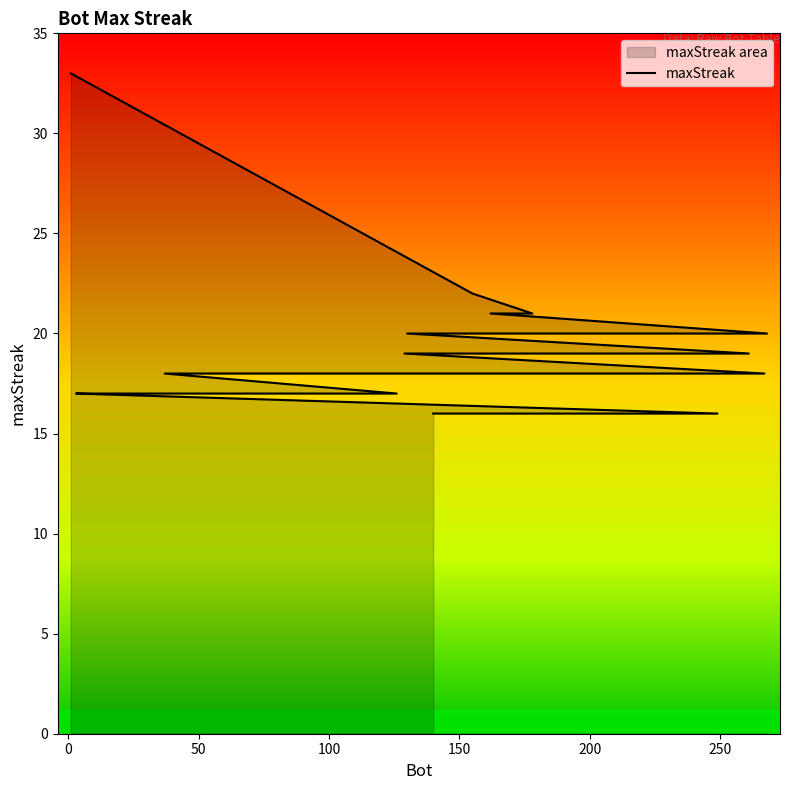

What is the minimum value shown in the chart?

16